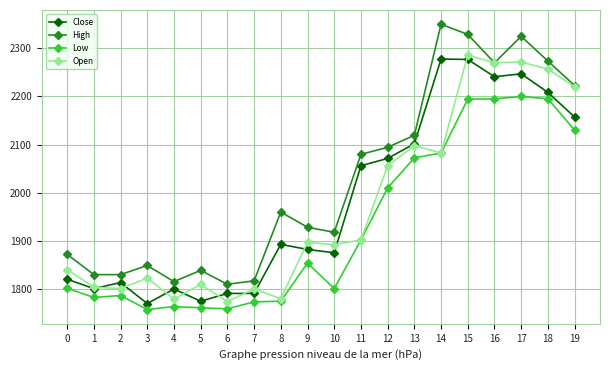

True or false: Low has a value of 1763.7 at 4.

True